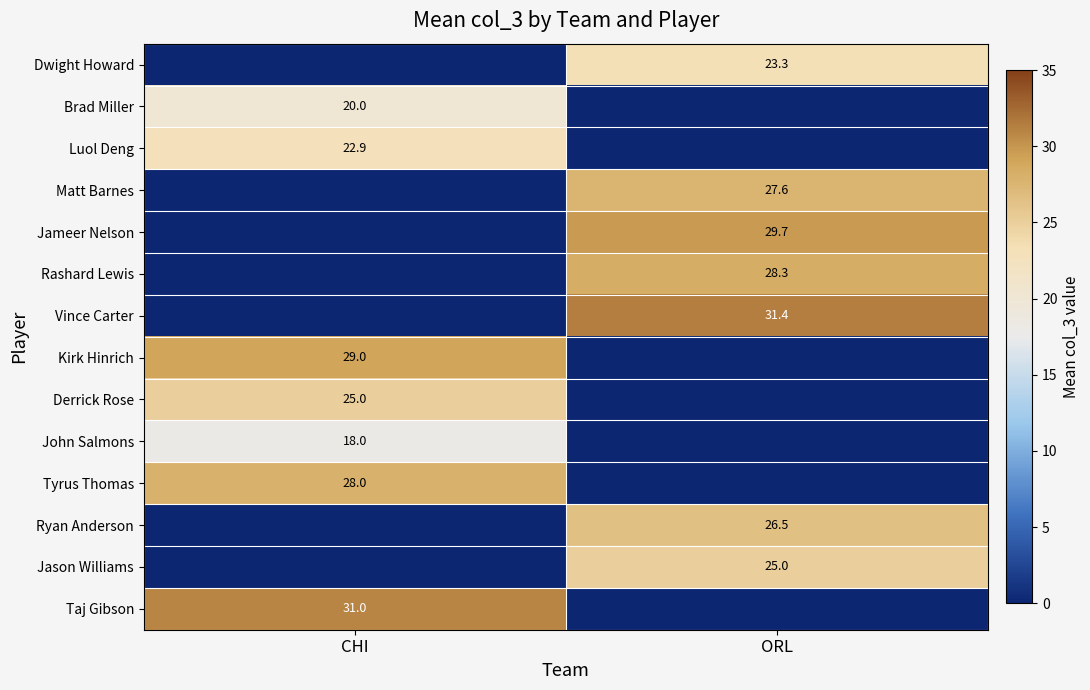

True or false: Brad Miller has a value of 20.0 at CHI.

True